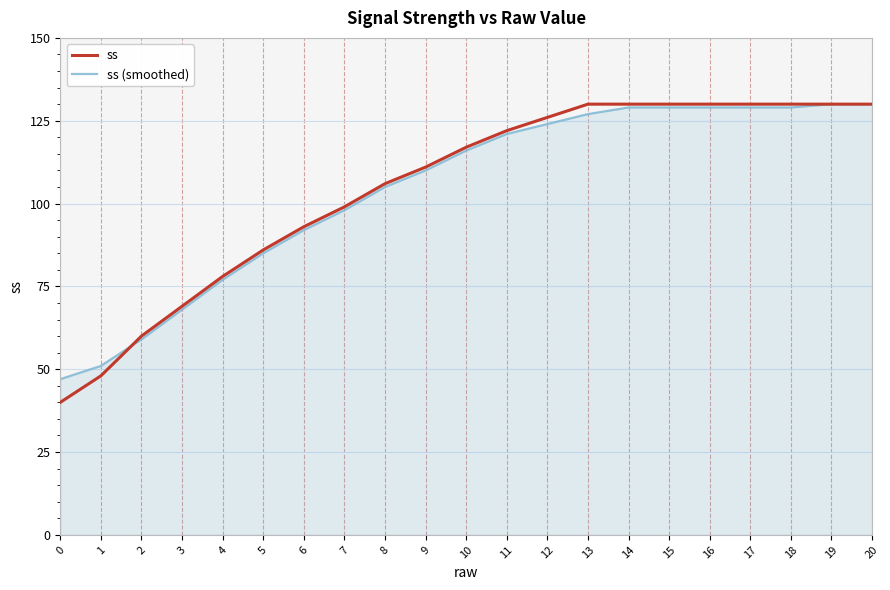

What value does the ss (smoothed) series have at 4, to the nearest 5?

75